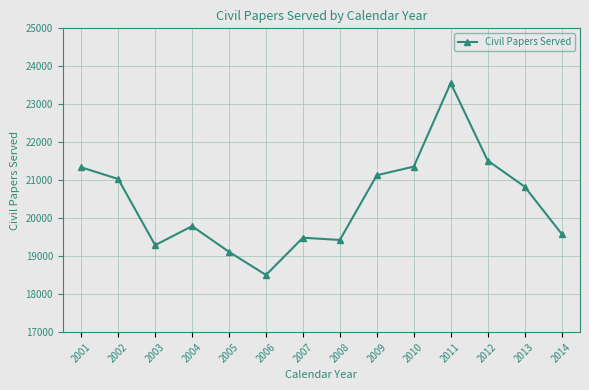

At which category does the data reach its first local peak?

2004